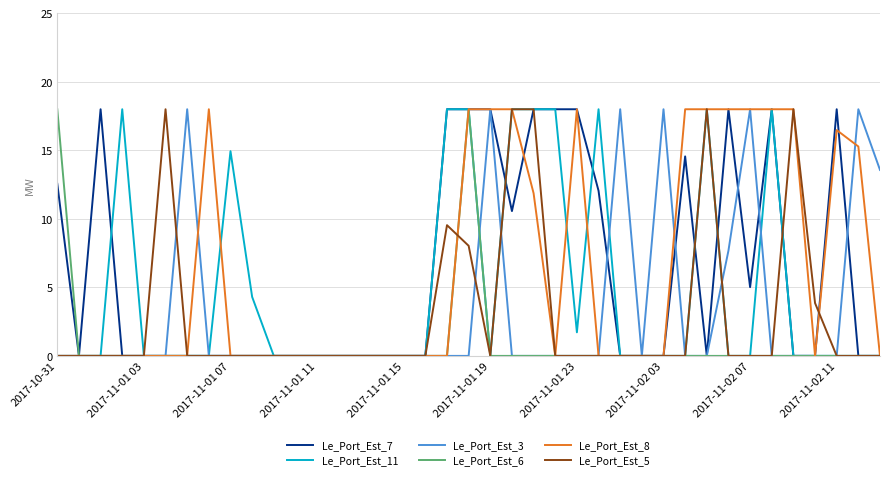

What are all the series names shown in the legend?

Le_Port_Est_7, Le_Port_Est_11, Le_Port_Est_3, Le_Port_Est_6, Le_Port_Est_8, Le_Port_Est_5